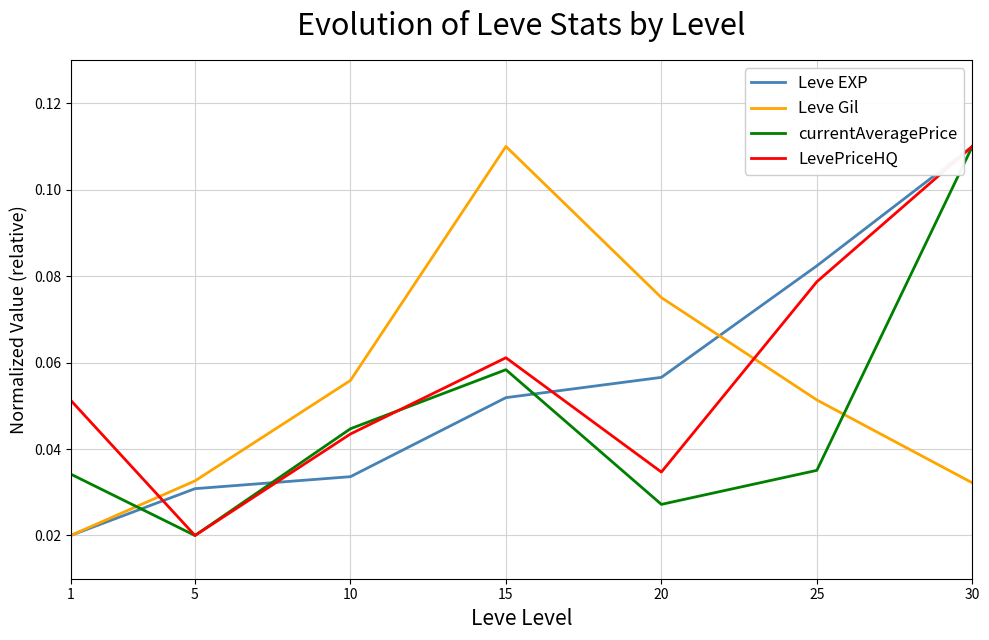

Is the value of Leve Gil at 10 greater than the value of currentAveragePrice at 25?

Yes